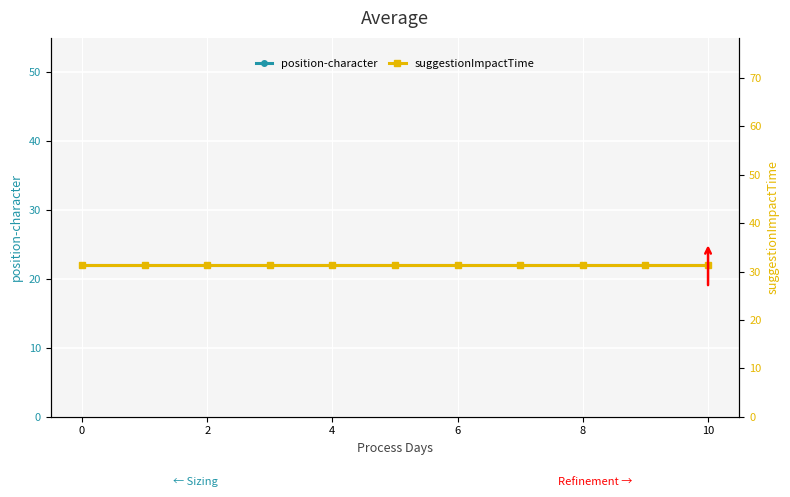

Rank the categories by suggestionImpactTime value from highest to lowest.

−2, 0, 2, 4, 6, 8, 10, 12, 8, 9, 10